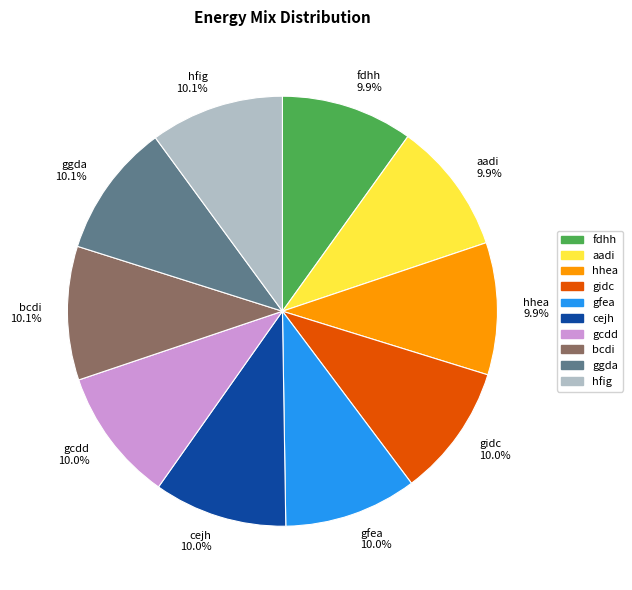

Count the number of slices in the pie.

10